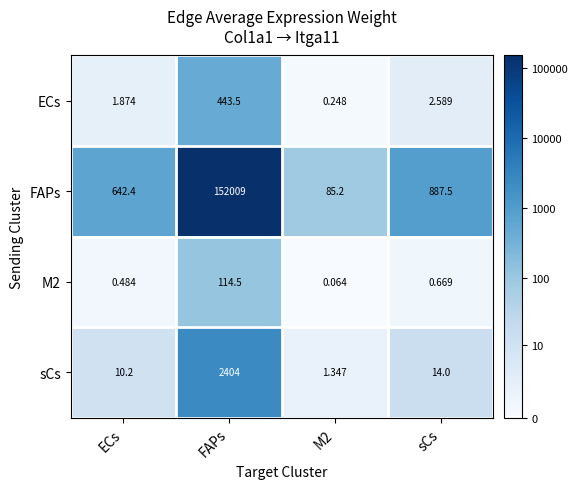

What is the difference between the highest and lowest values at sCs?

886.8